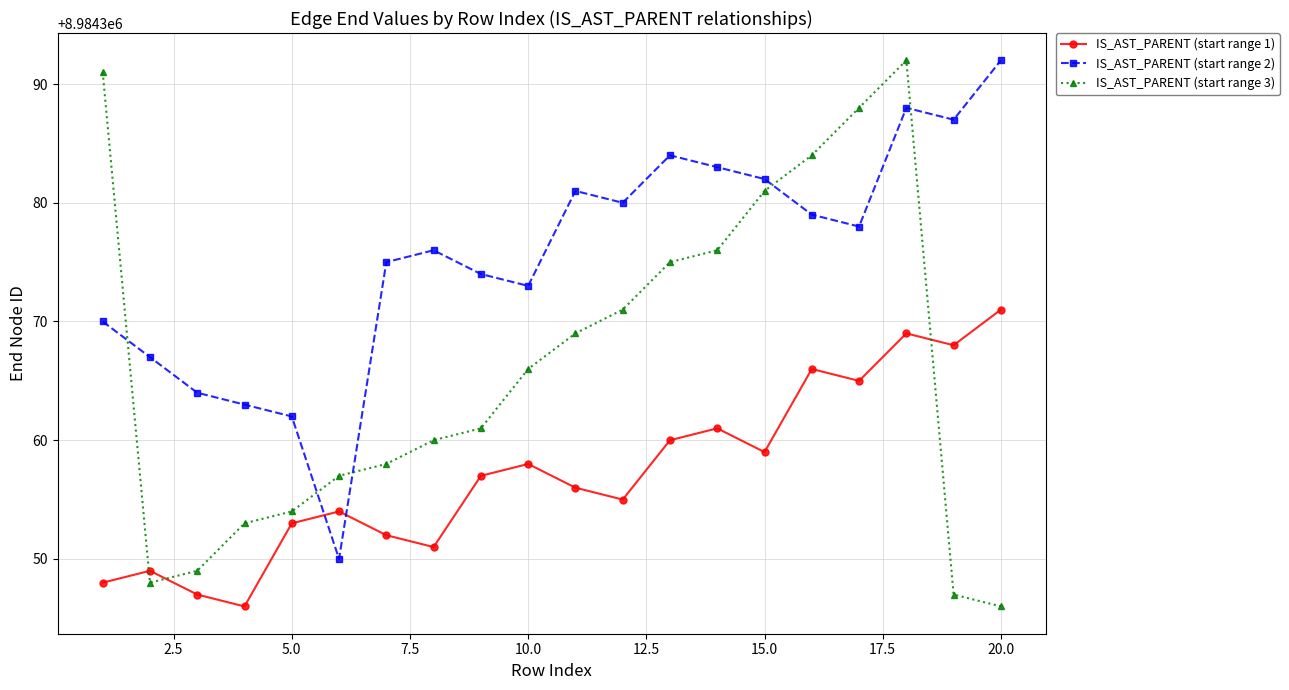

What is the maximum value for IS_AST_PARENT (start range 1)?

8984371